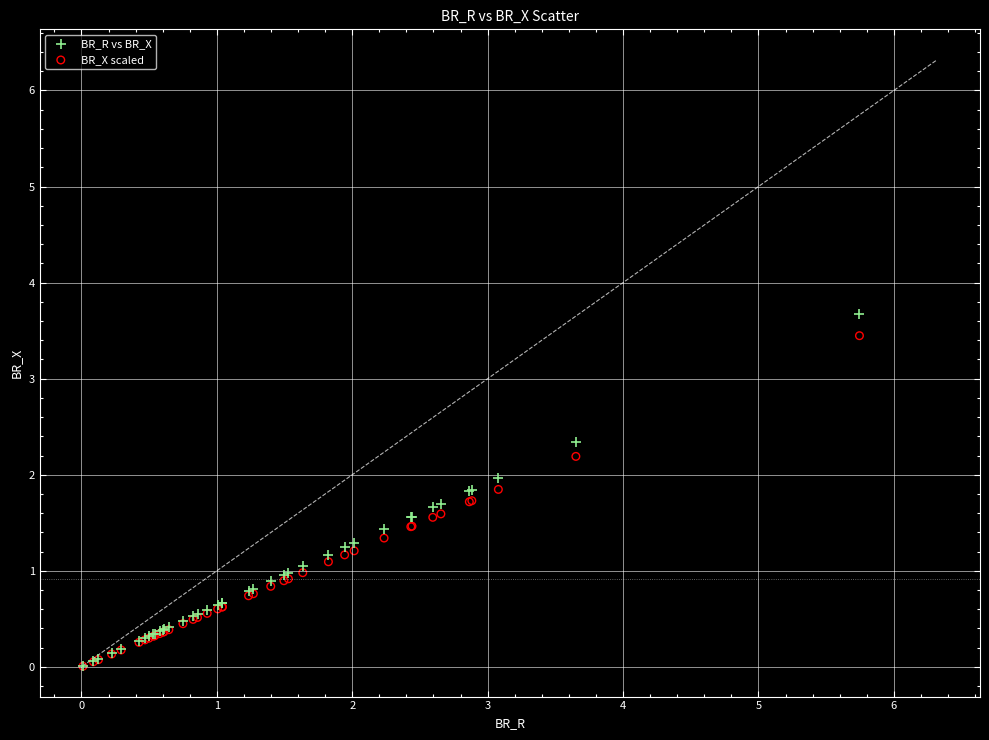

What are all the series names shown in the legend?

BR_R vs BR_X, BR_X scaled